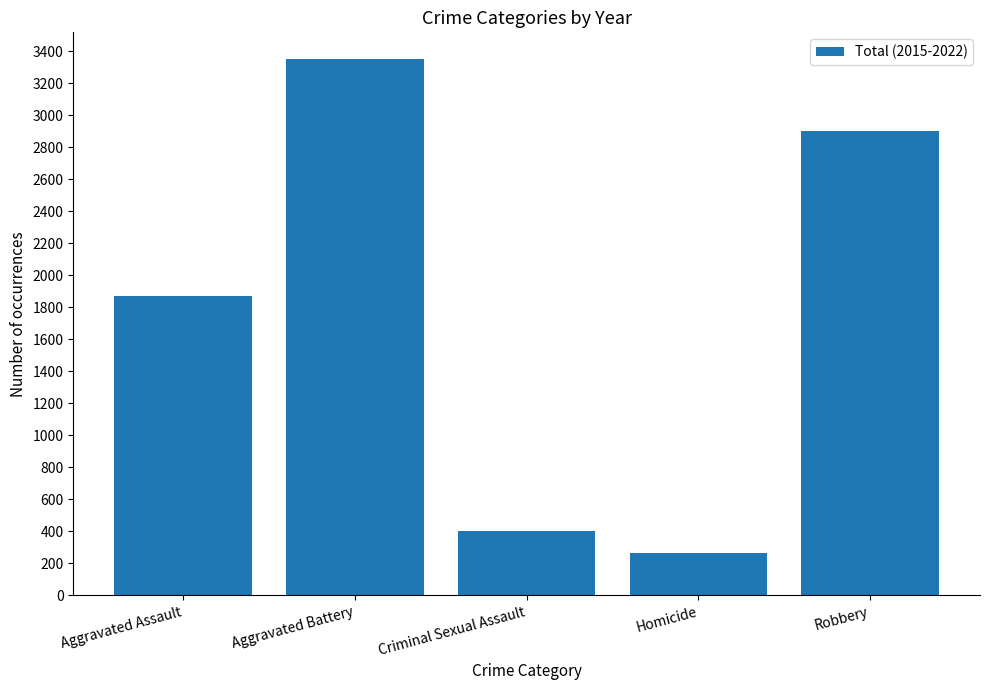

Are the bars grouped side by side (vs. stacked)?

No